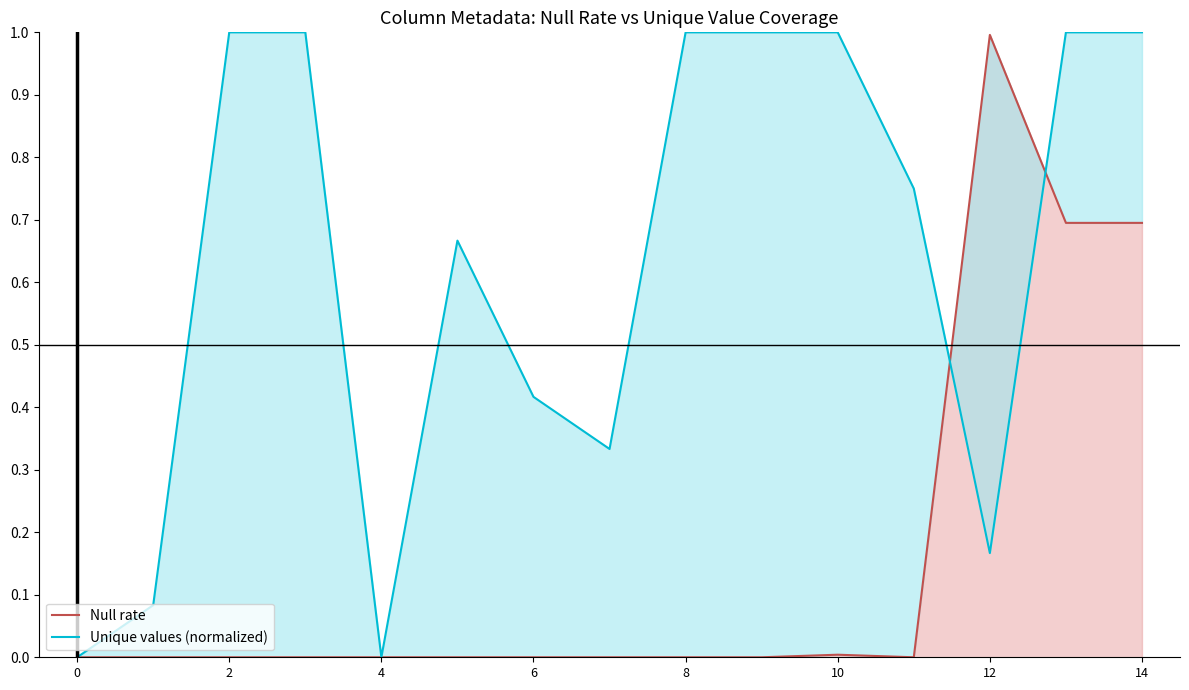

How many values in the Null rate series exceed 0?

4